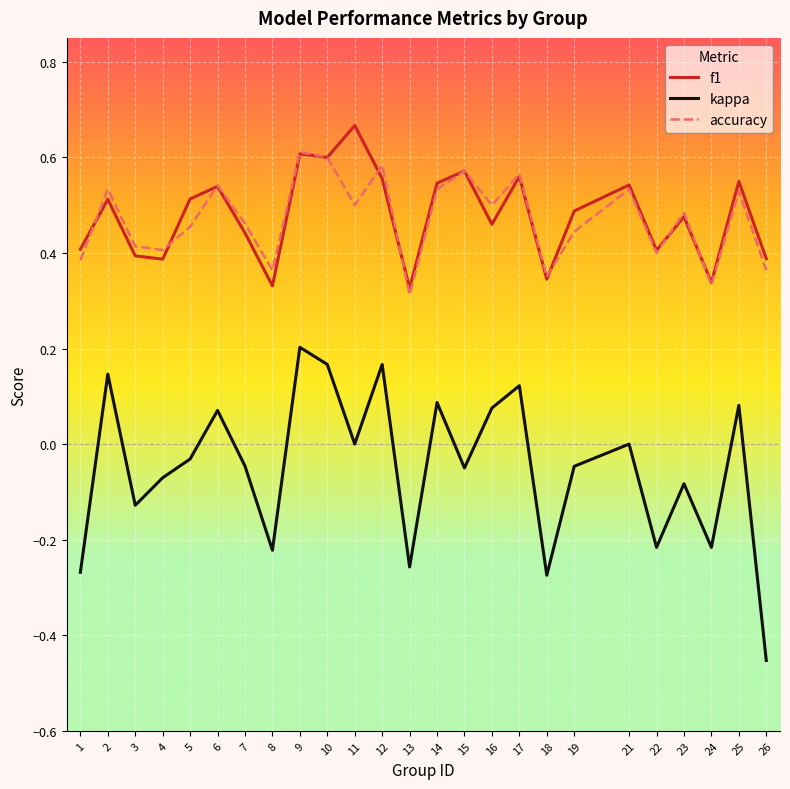

The f1 series shows 0.3 at 21. True or false?

False